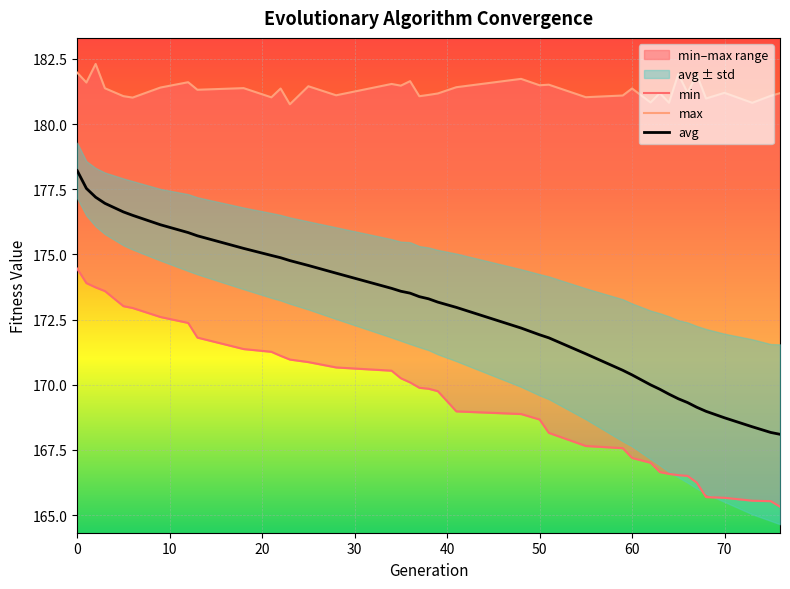

The value of avg at 3 is 274.1. True or false?

False